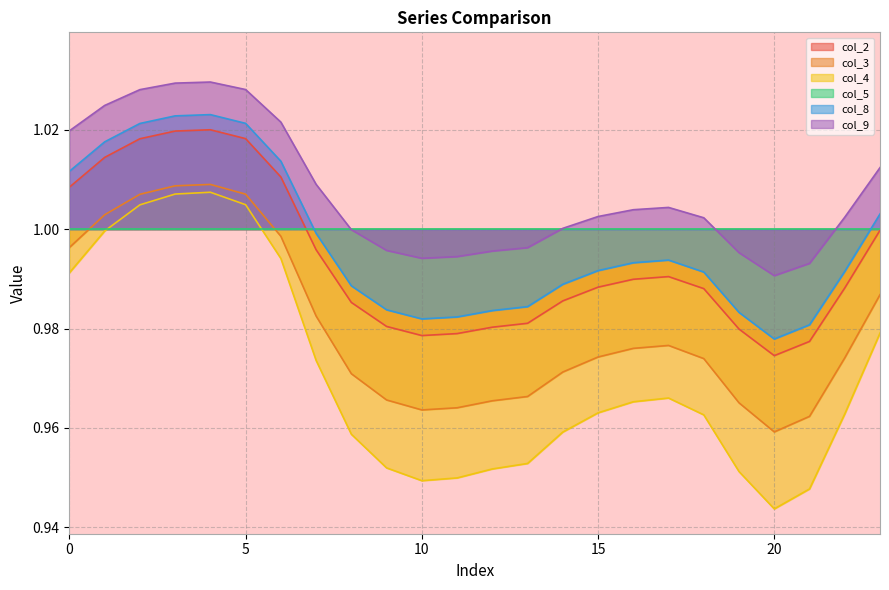

What is the highest value of the col_9 series?

1.0